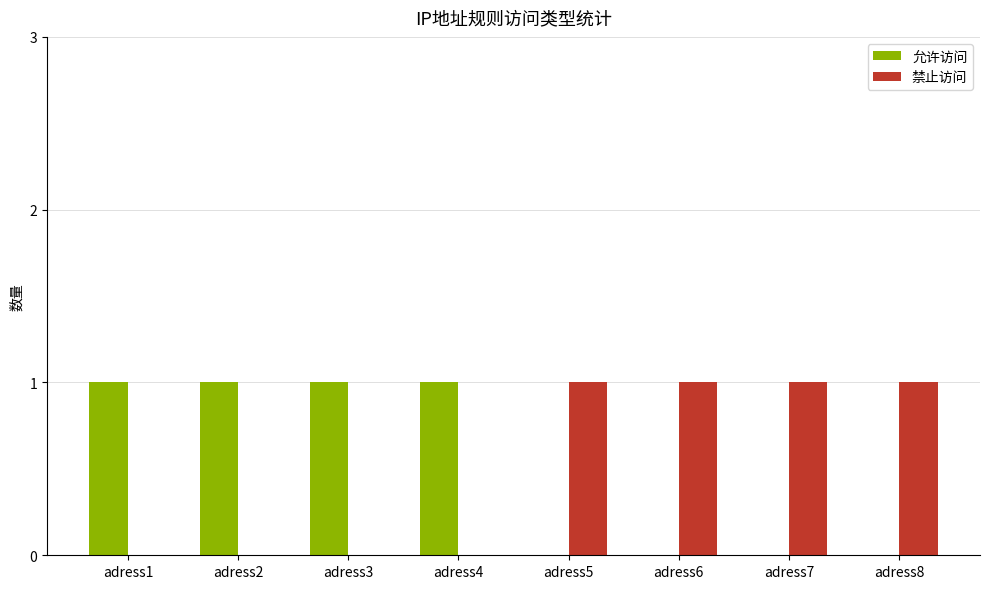

The value of 禁止访问 at adress8 is 1. True or false?

True